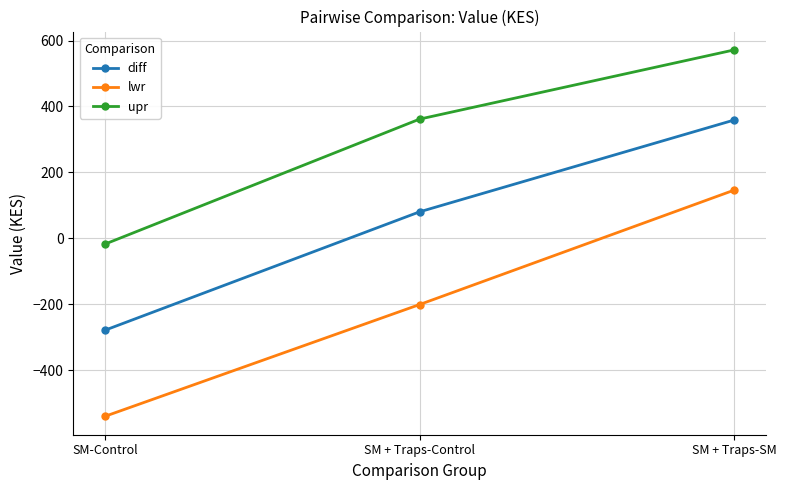

What is the difference between the maximum and second lowest values in the lwr series?

347.1